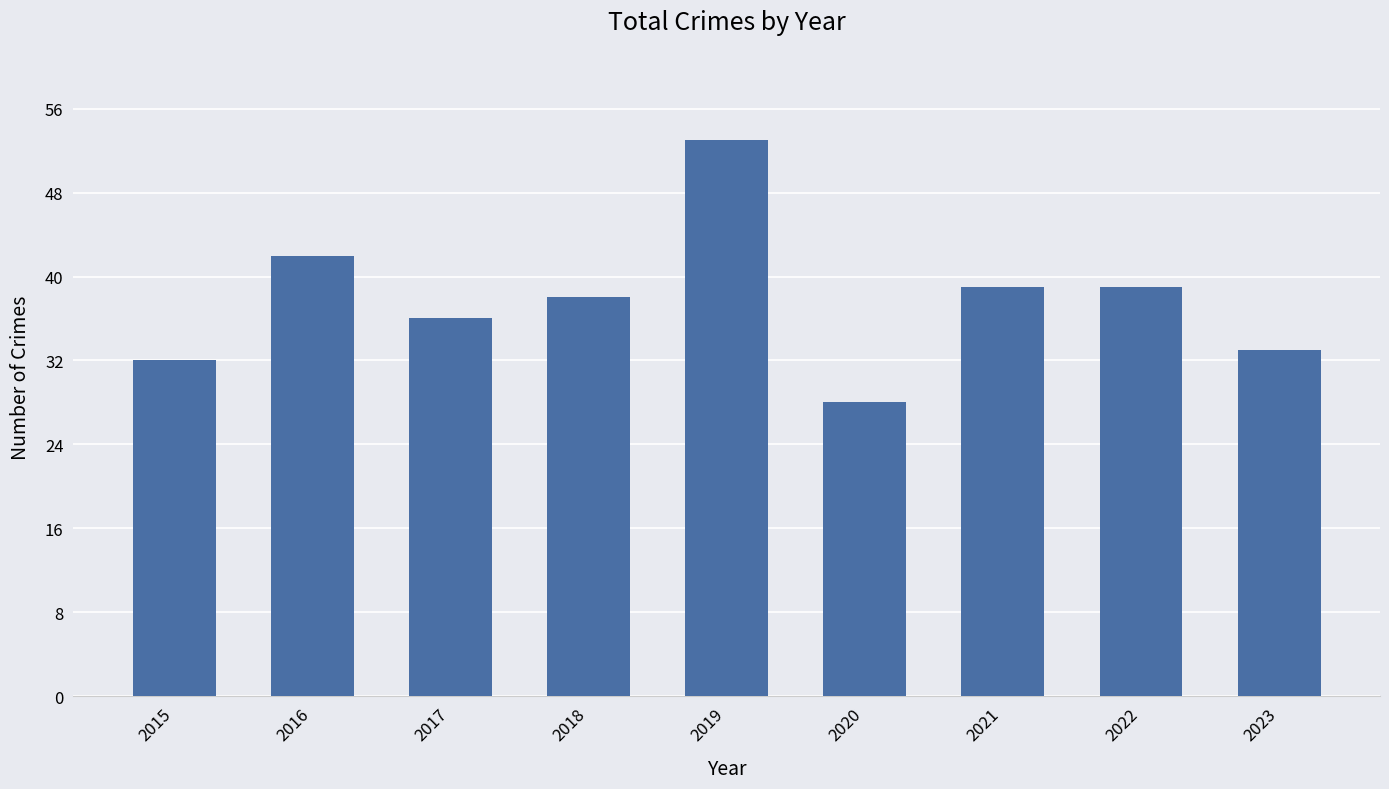

What value does the data have at 2023, to the nearest 10?

30